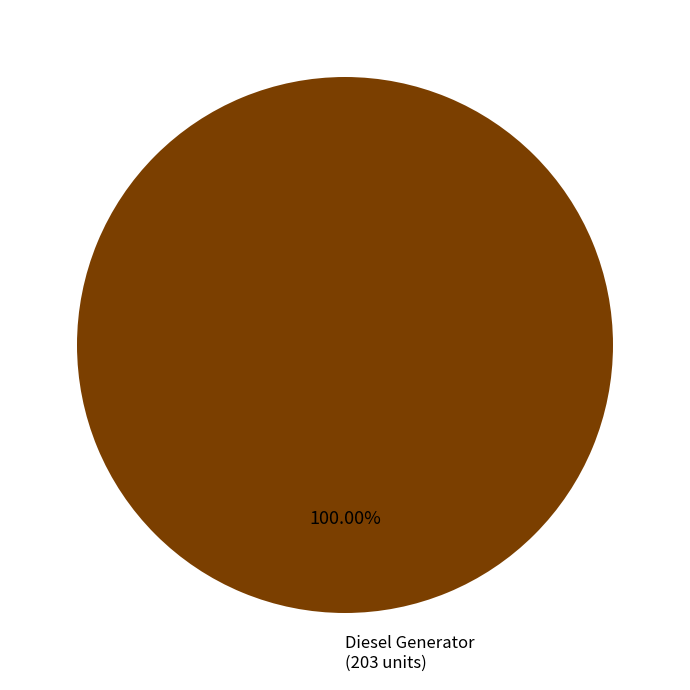

Does any single category account for the majority?

Yes